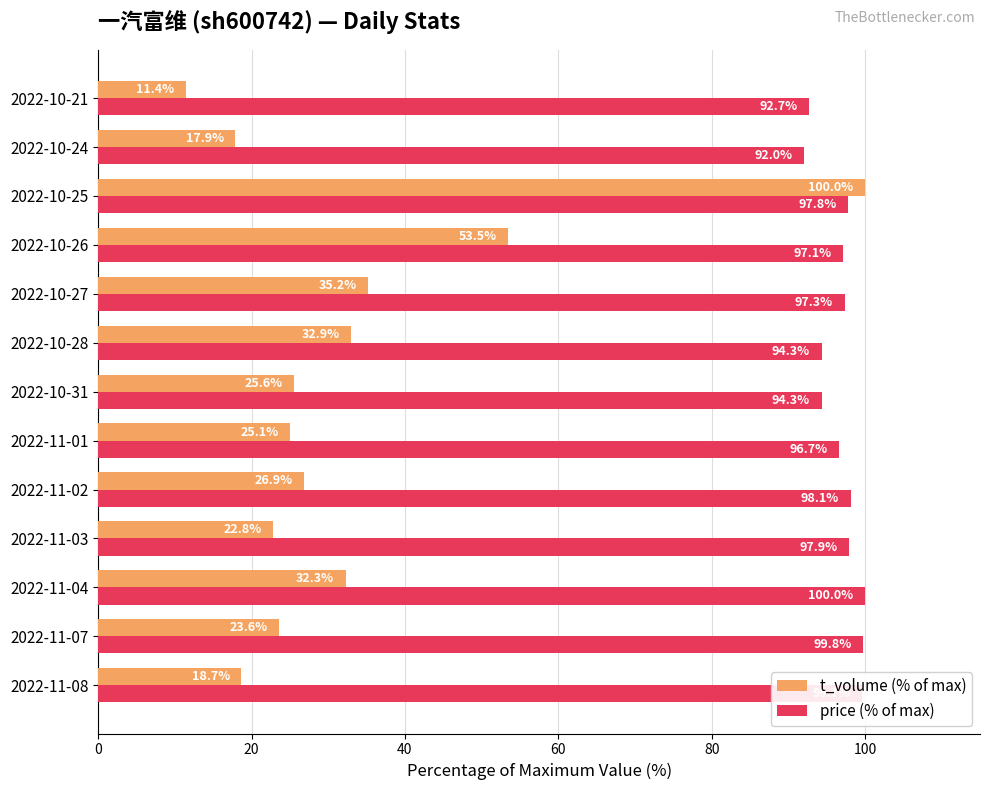

What is the difference between the highest and lowest values at 2022-11-04?

67.7